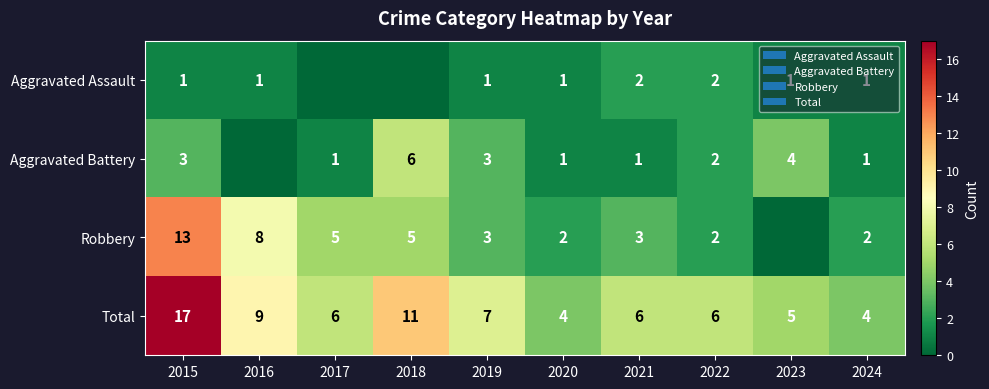

Is the value of Aggravated Battery at 2020 greater than the value of Robbery at 2020?

No